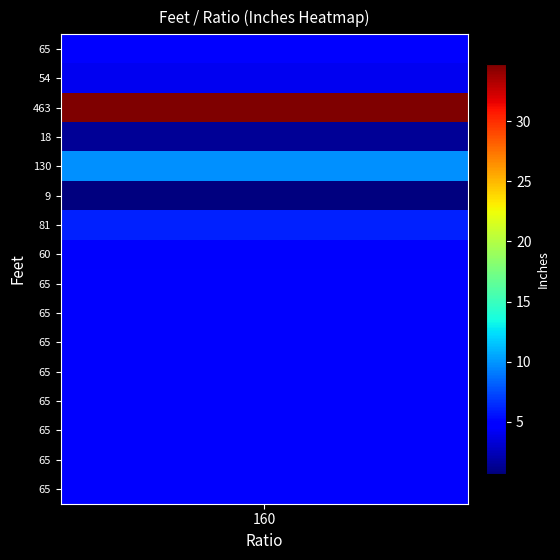

True or false: the data shows 1.4 at 3.

True